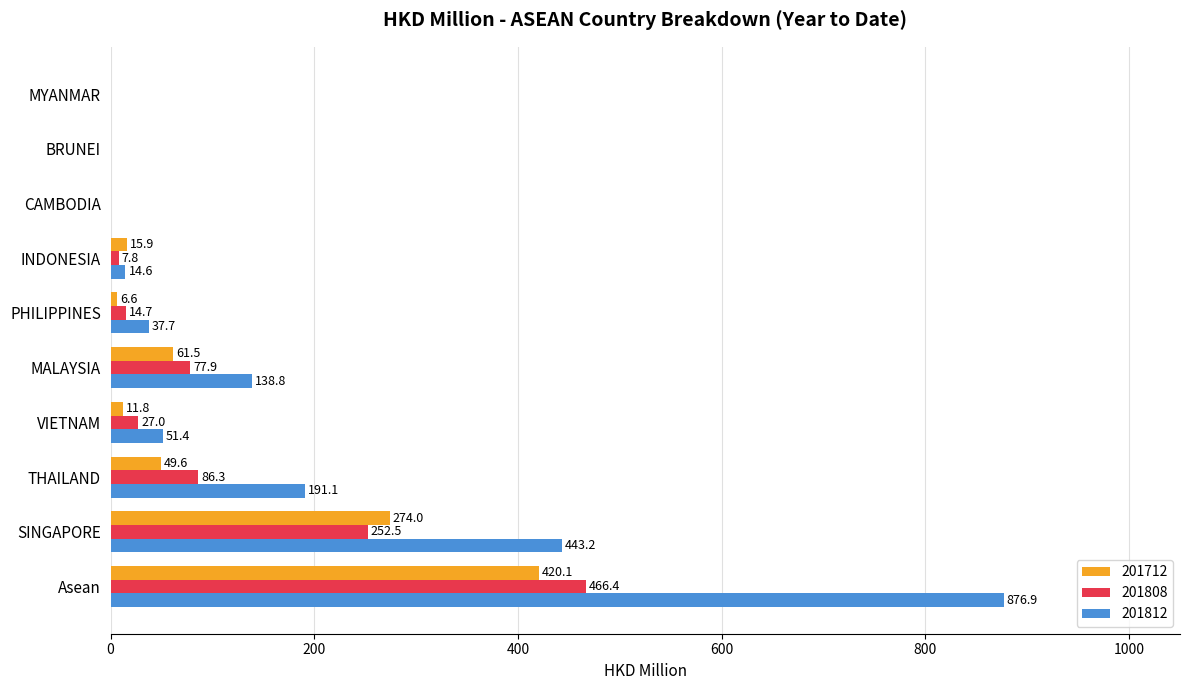

Which series has the largest total across all categories?

201812